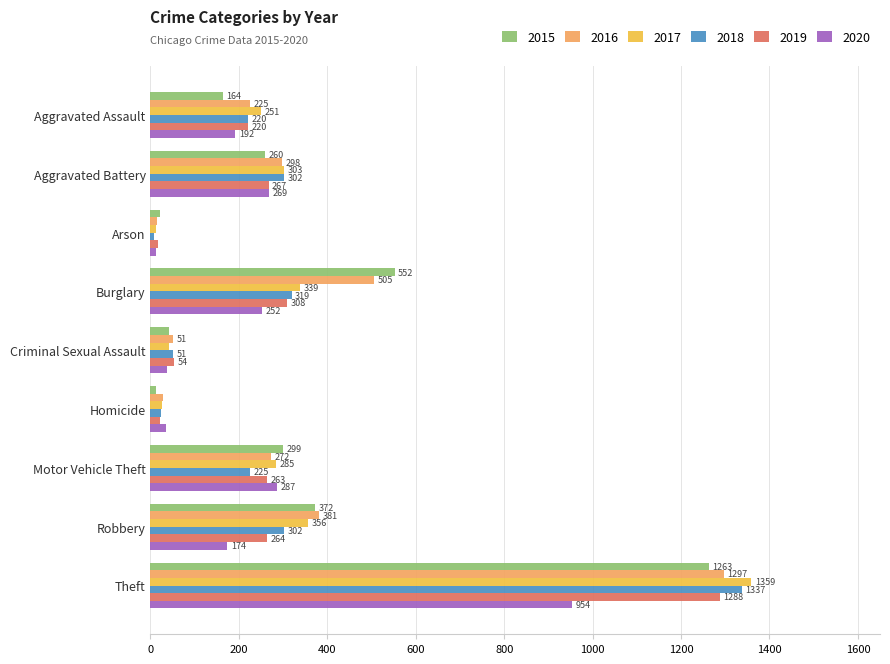

Rank the categories by 2019 value from lowest to highest.

Arson, Homicide, Criminal Sexual Assault, Aggravated Assault, Motor Vehicle Theft, Robbery, Aggravated Battery, Burglary, Theft